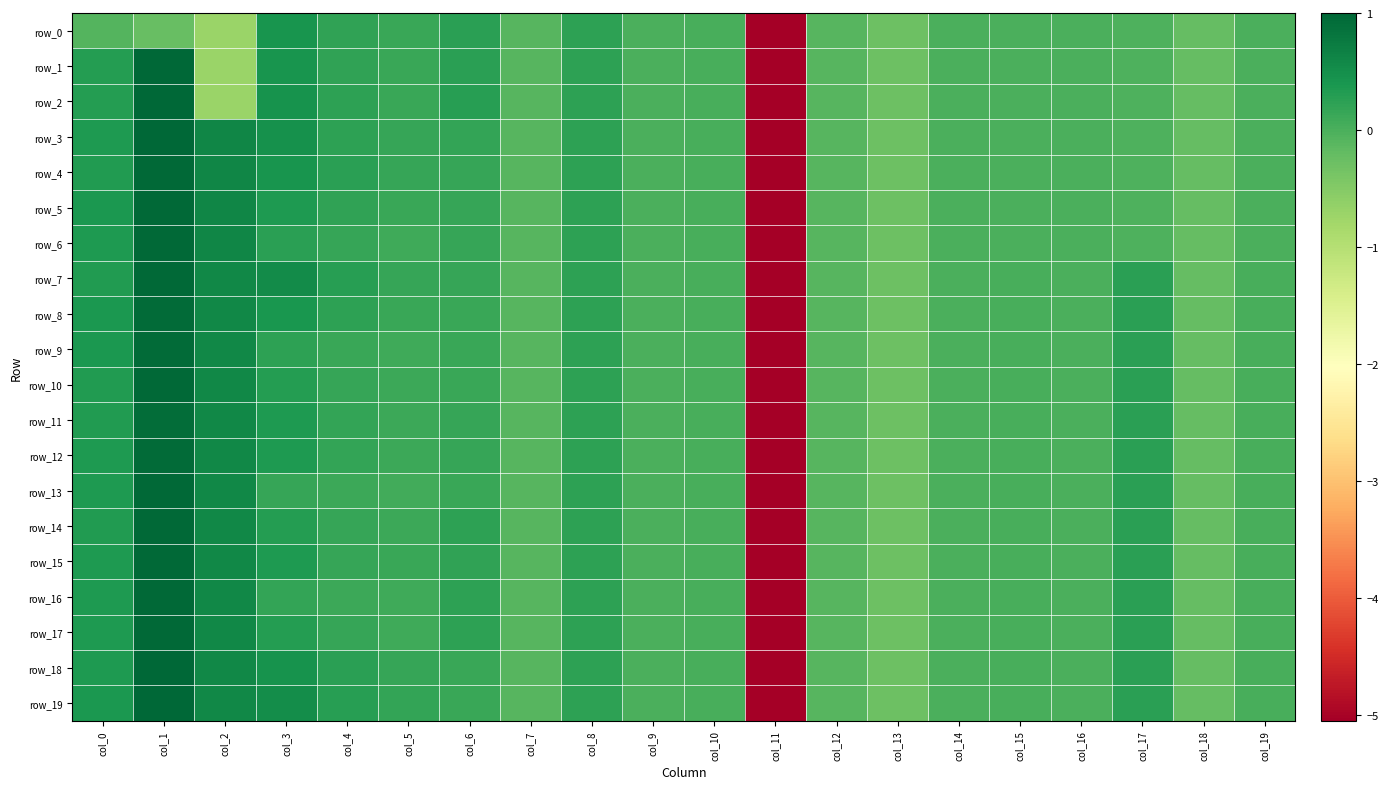

What is the difference between the maximum and second lowest values in the row_18 series?

1.3